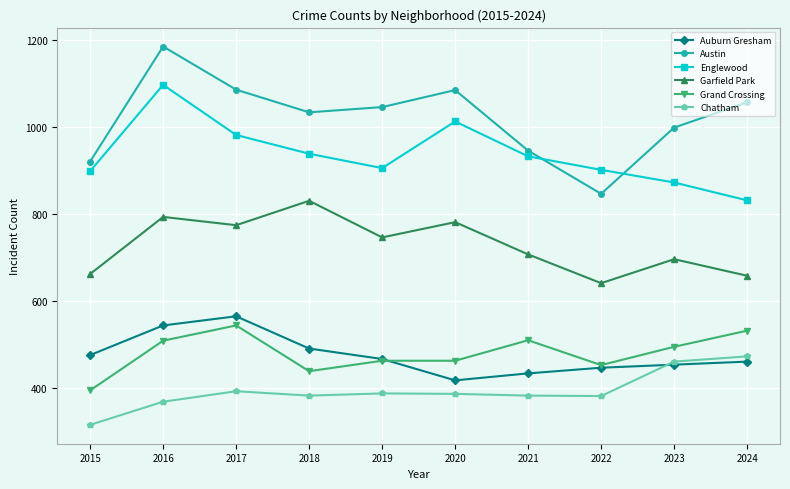

True or false: Chatham has a value of 97 at 2022.

False